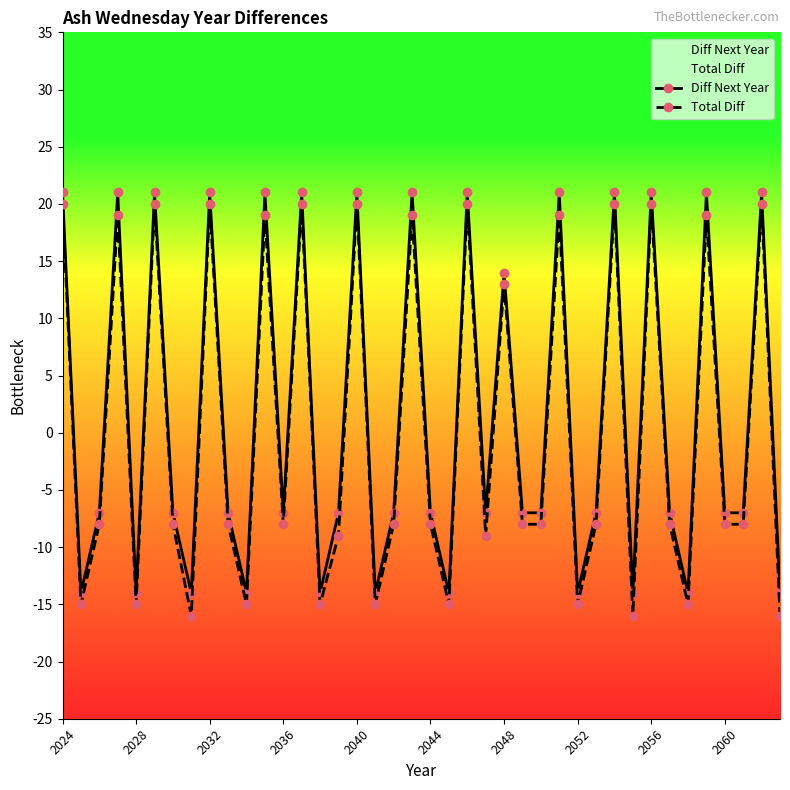

Rank the series at 2040 from lowest to highest value.

Total Diff, Diff Next Year